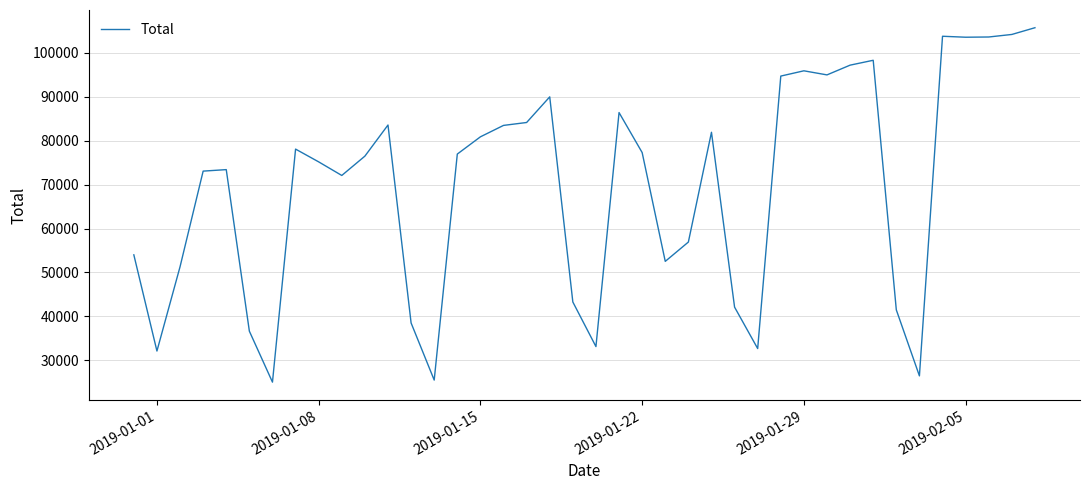

What is the minimum value shown in the chart?

25006